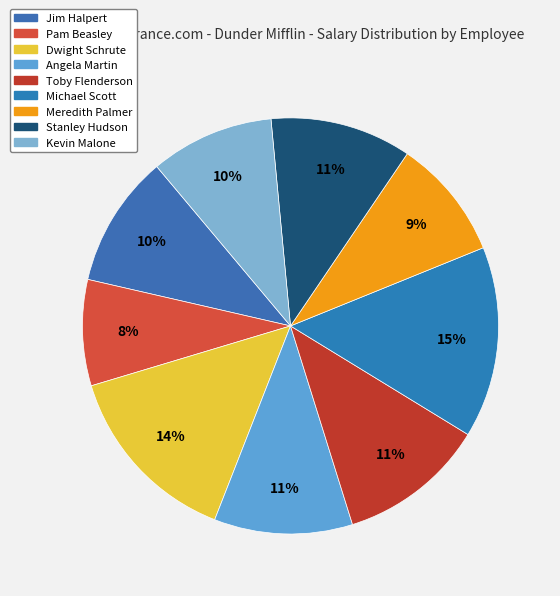

To the nearest percent, what is the difference between the largest and smallest slice percentages?

7%